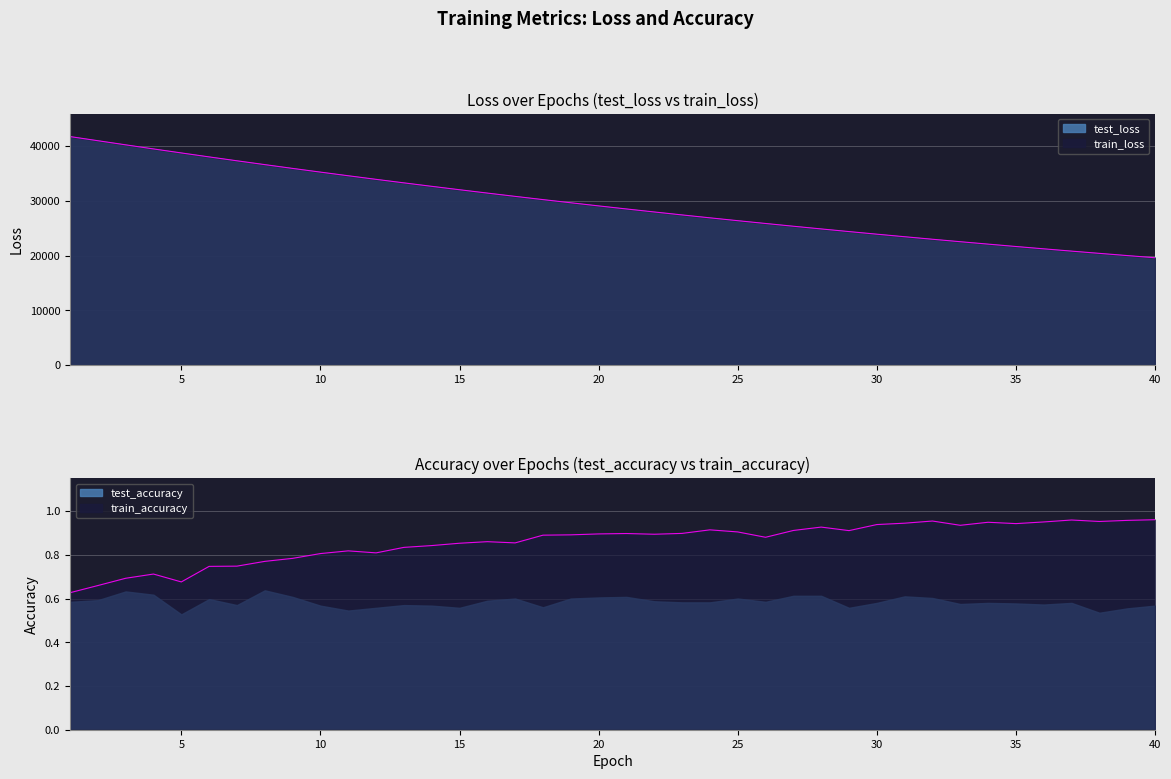

What is the value of the test_loss point at the 38th from the left?

20417.9